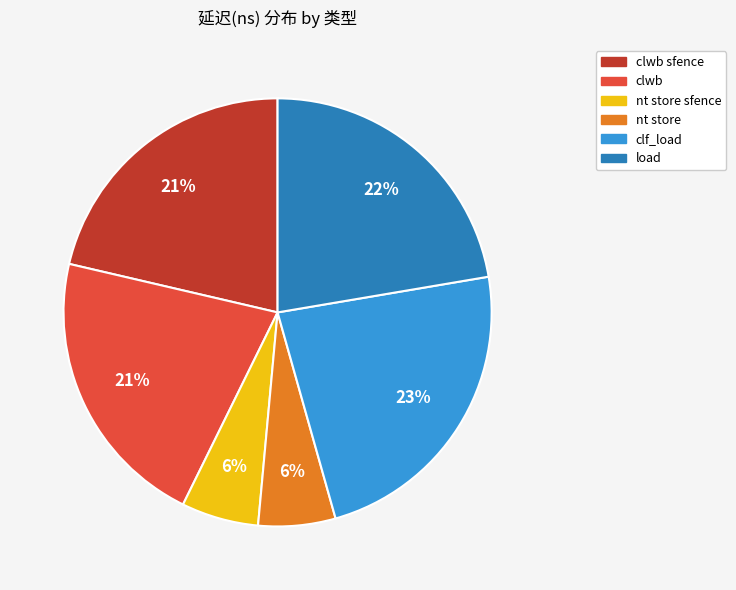

To the nearest percent, what is the combined percentage of clf_load and nt store sfence?

29%